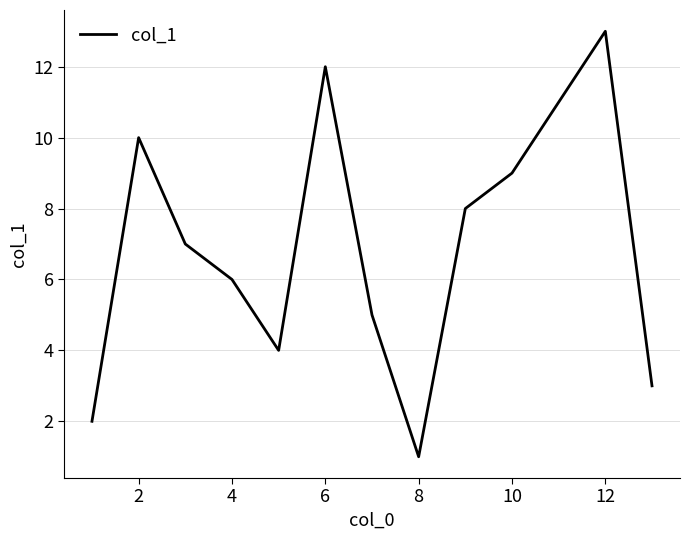

What is the maximum value shown in the chart?

13